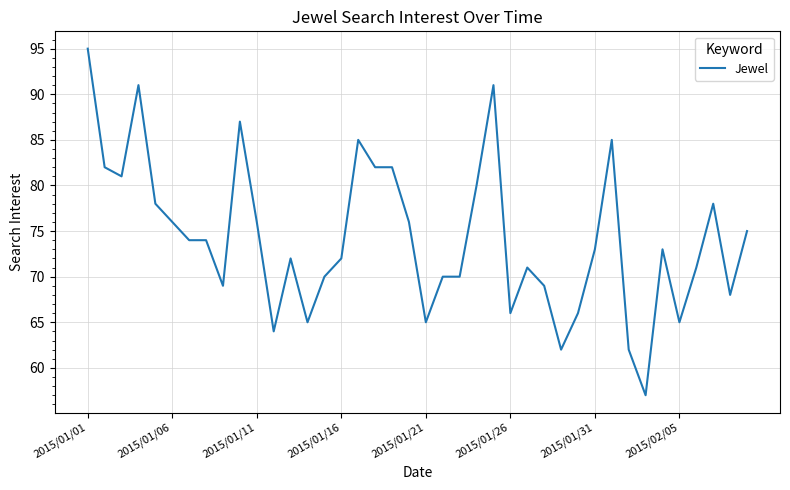

What is the greatest value displayed?

95